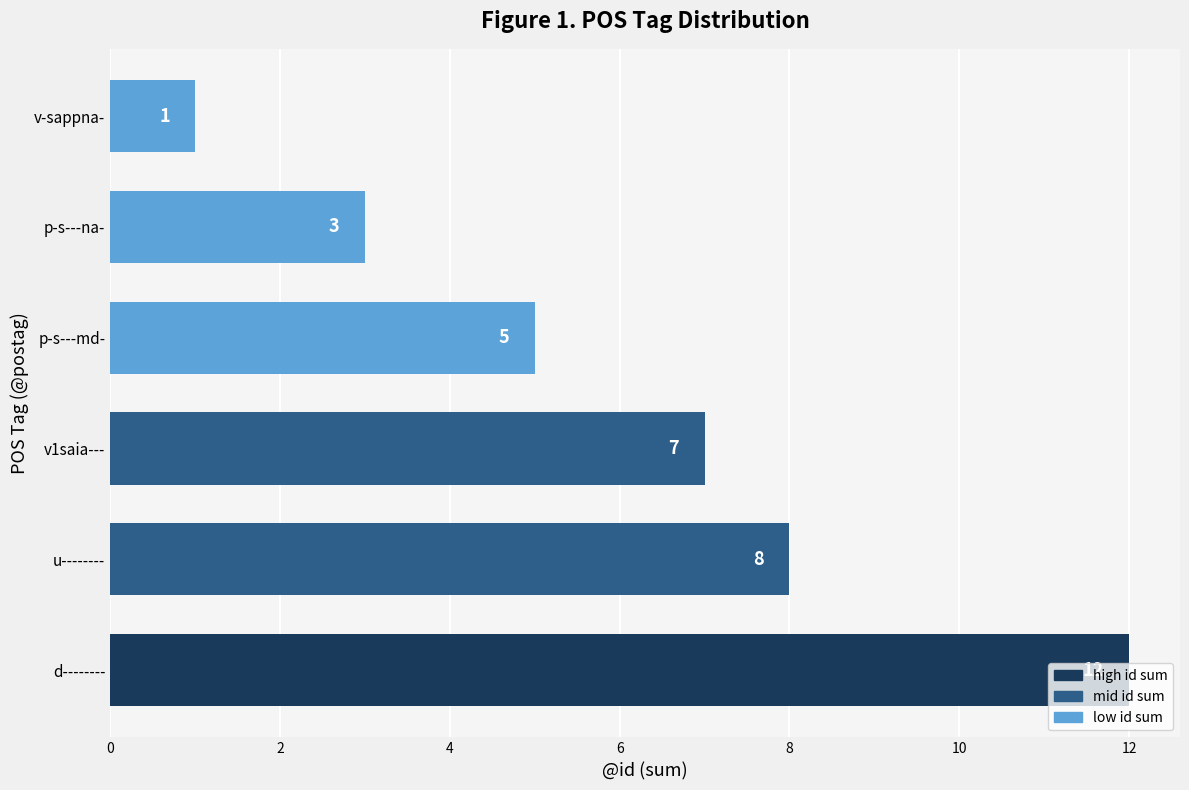

Count the number of categories in the chart.

6